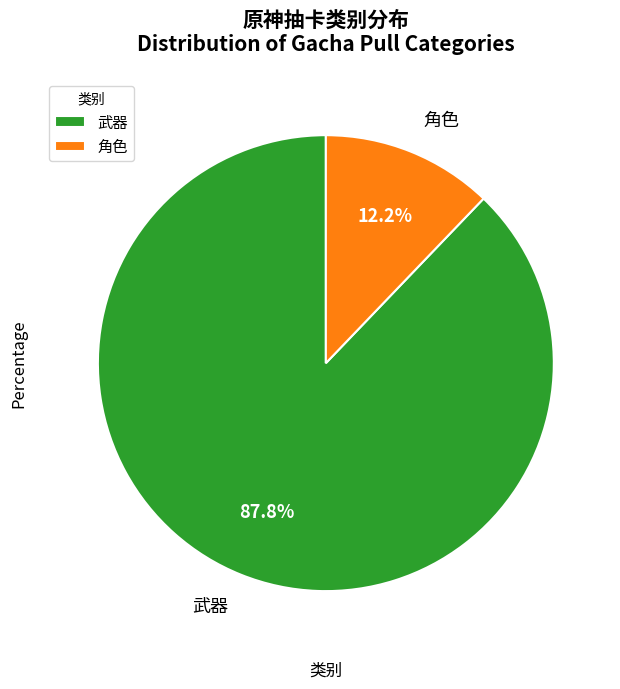

To the nearest percent, what percentage of the pie is 武器?

88%